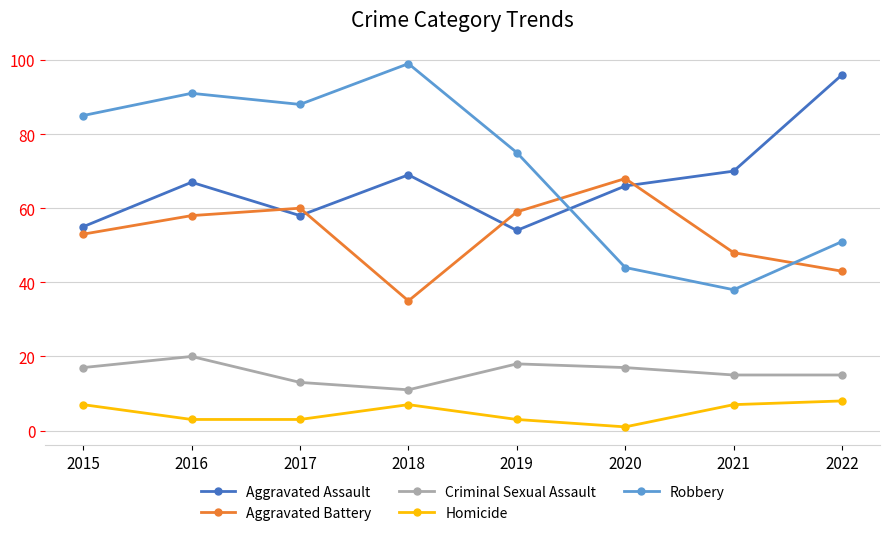

Which series changed the most between 2016 and 2018?

Aggravated Battery